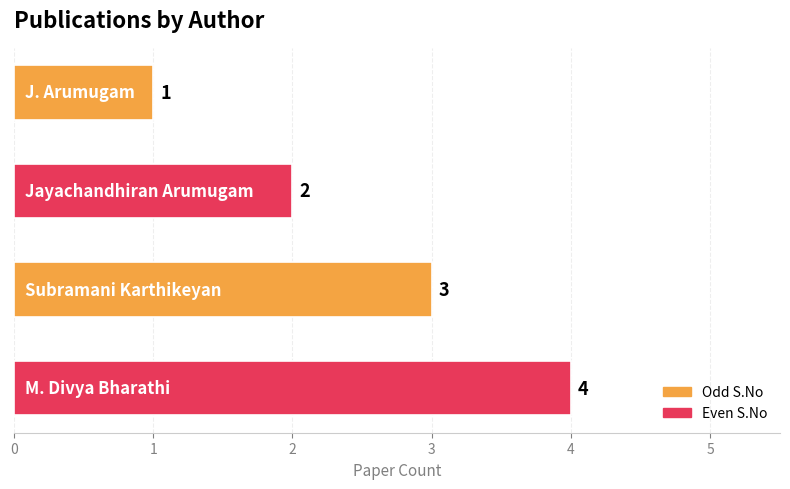

What is the value of the 1st bar from the top?

1